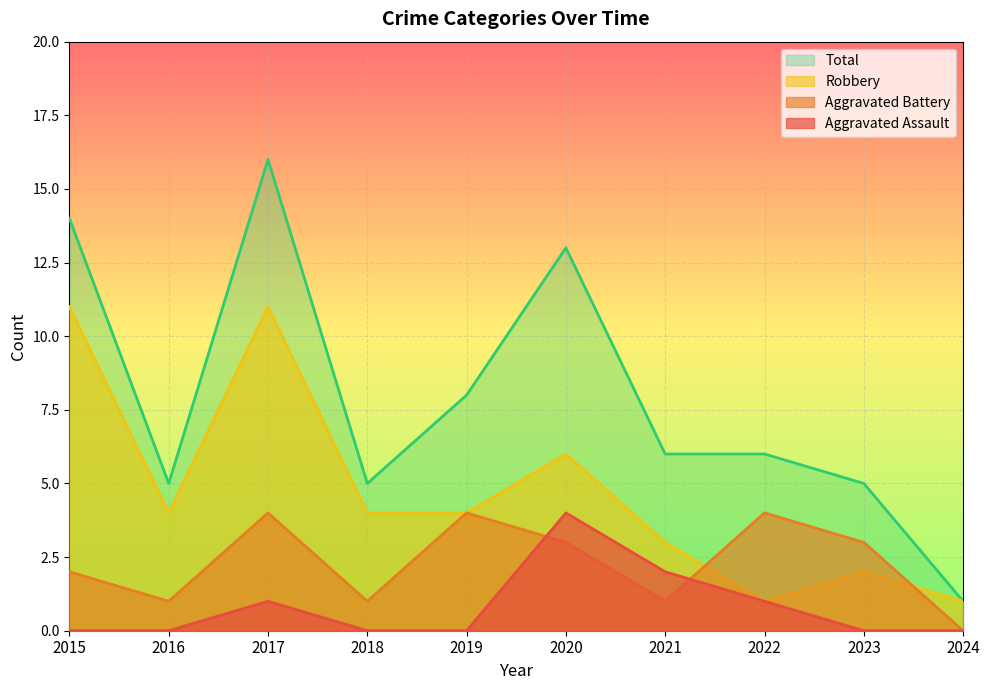

True or false: Robbery and Total cross at least once.

False